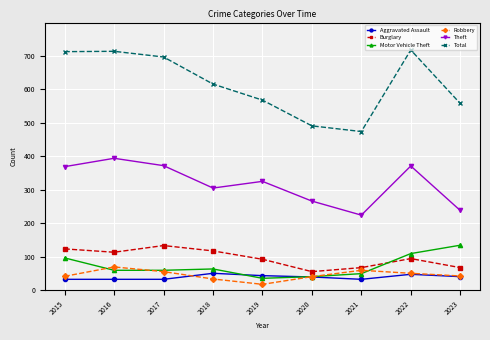

True or false: Burglary has more than 1 interior local peaks.

True